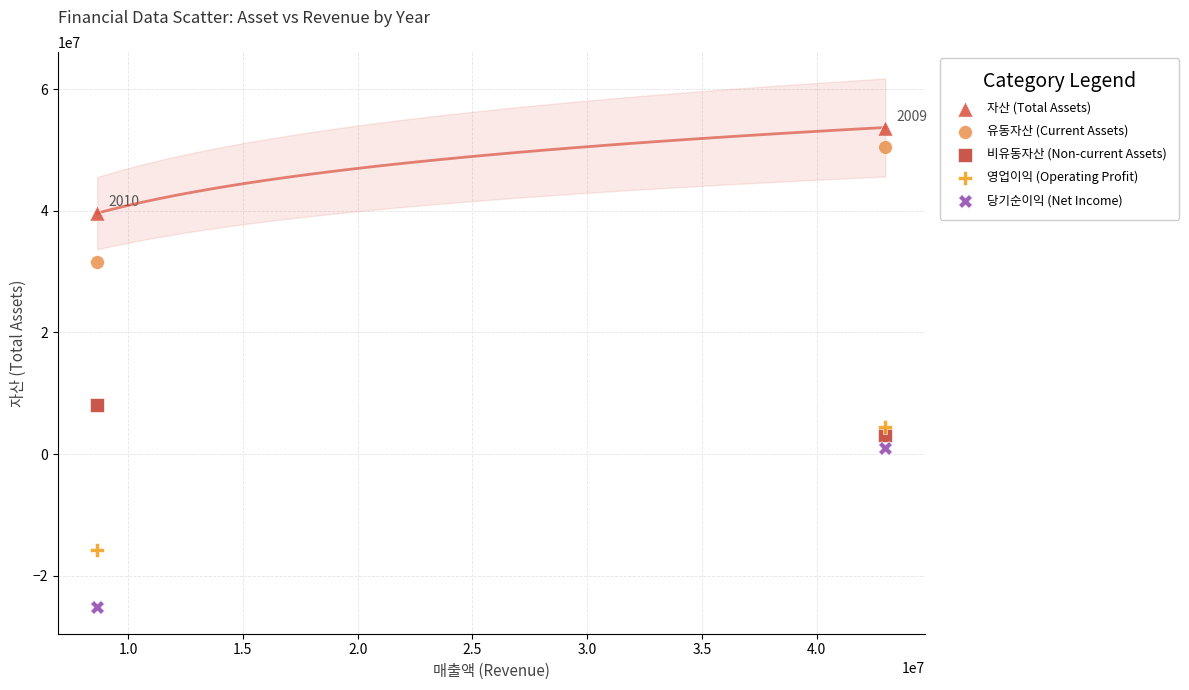

What are all the series names shown in the legend?

자산 (Total Assets), 유동자산 (Current Assets), 비유동자산 (Non-current Assets), 영업이익 (Operating Profit), 당기순이익 (Net Income)